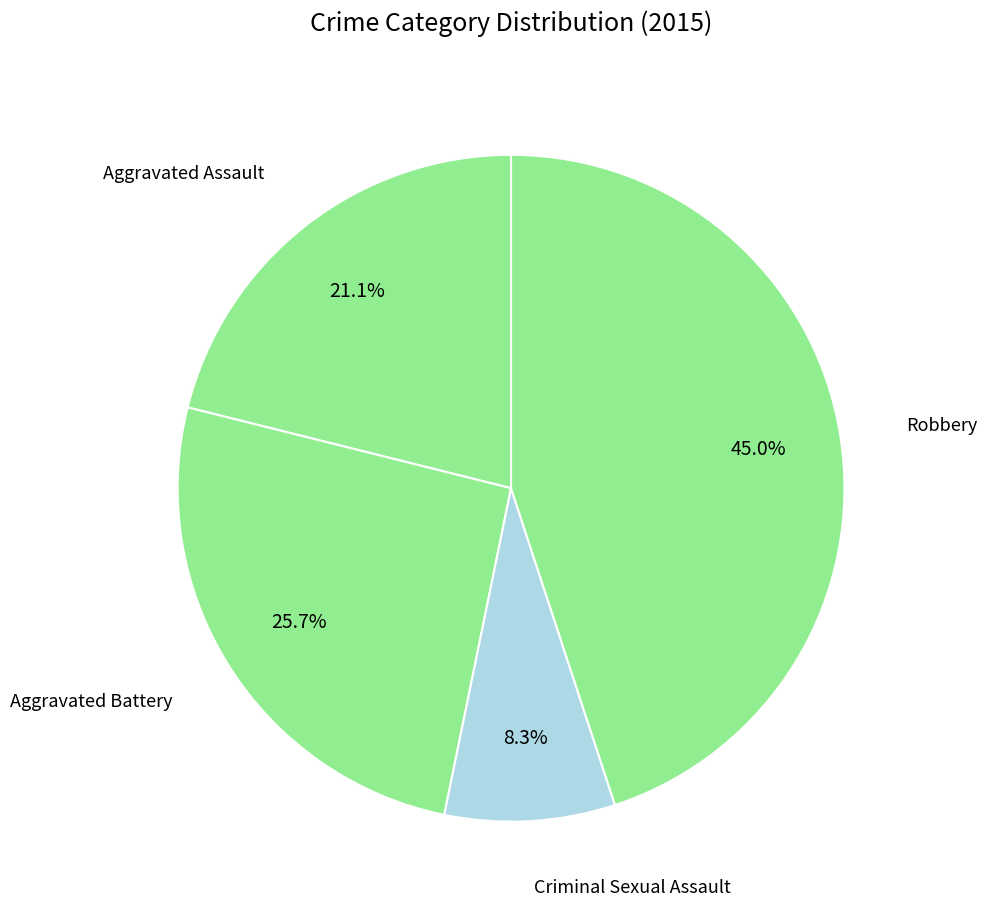

Which has a higher value, Robbery or Aggravated Assault?

Robbery